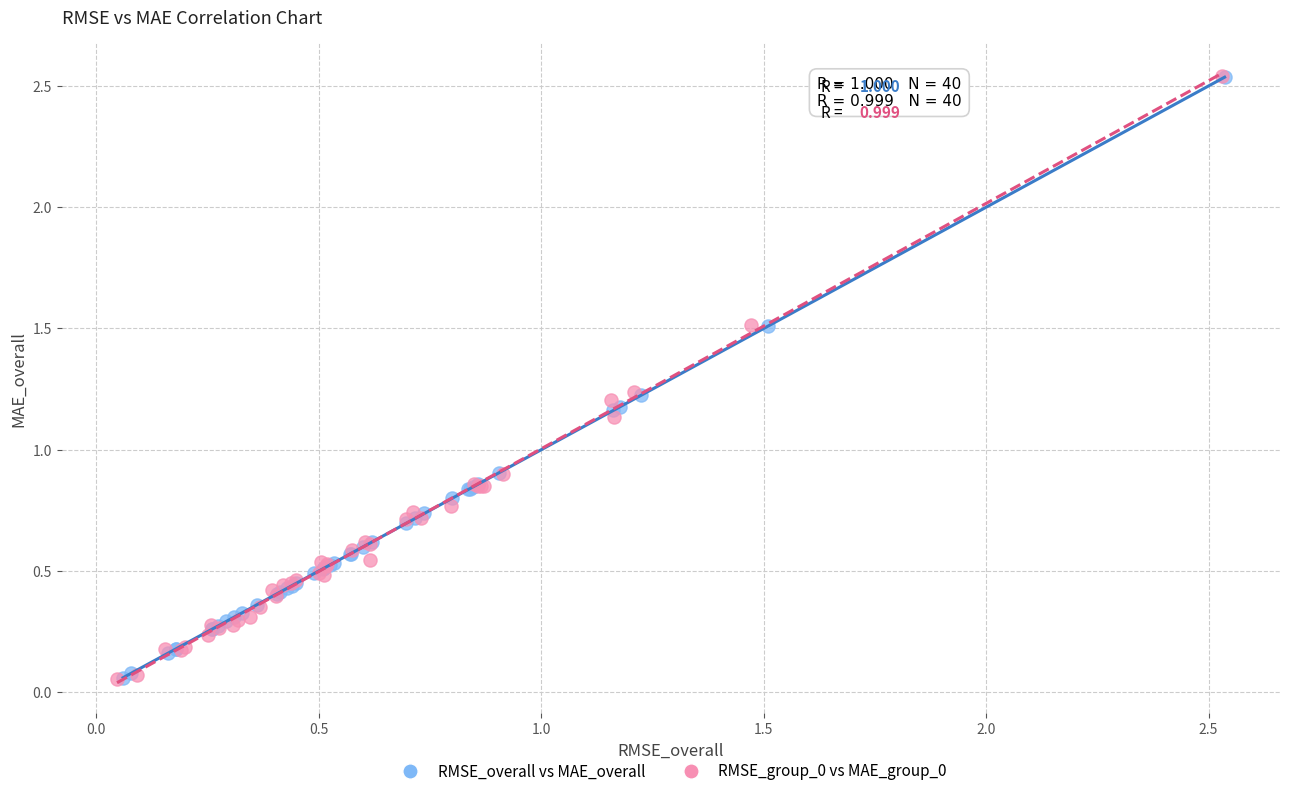

Which series has the largest Y range (max minus min)?

RMSE_group_0 vs MAE_group_0